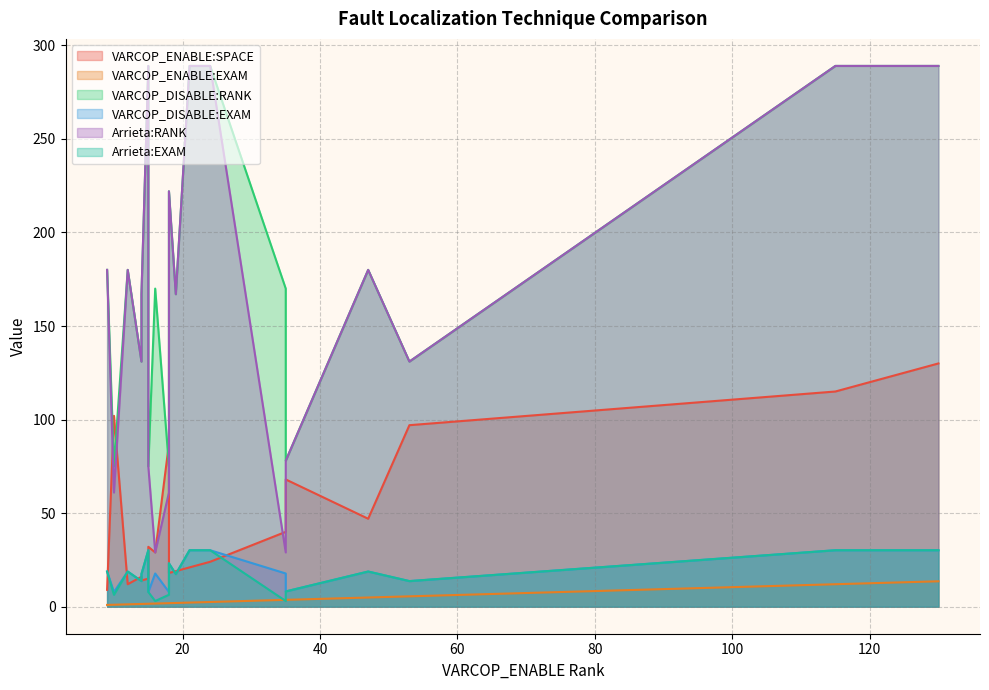

What is the average value of the VARCOP_ENABLE:SPACE series?

45.9